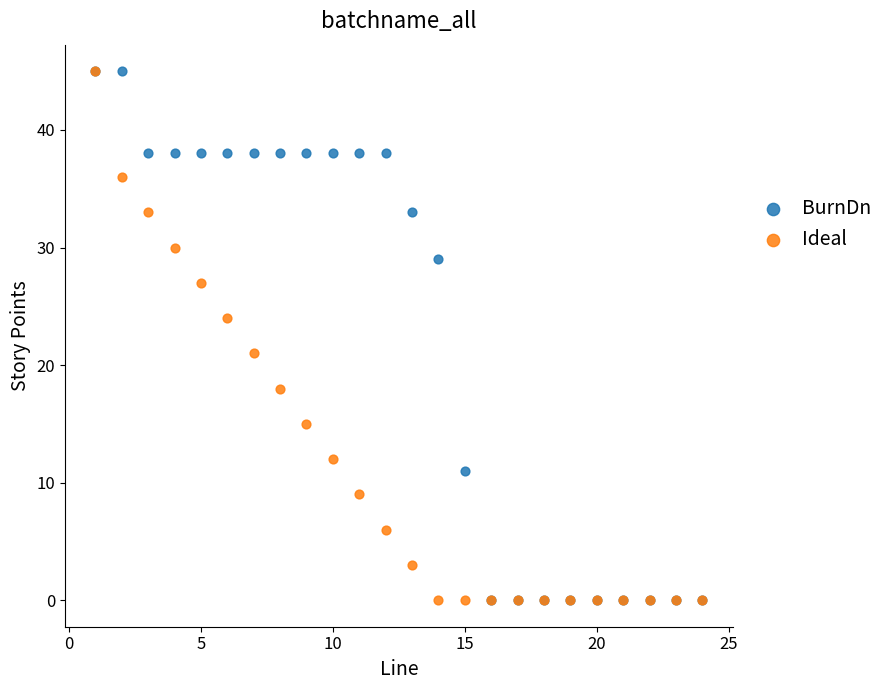

Across all series, what Y value is closest to 22?

21